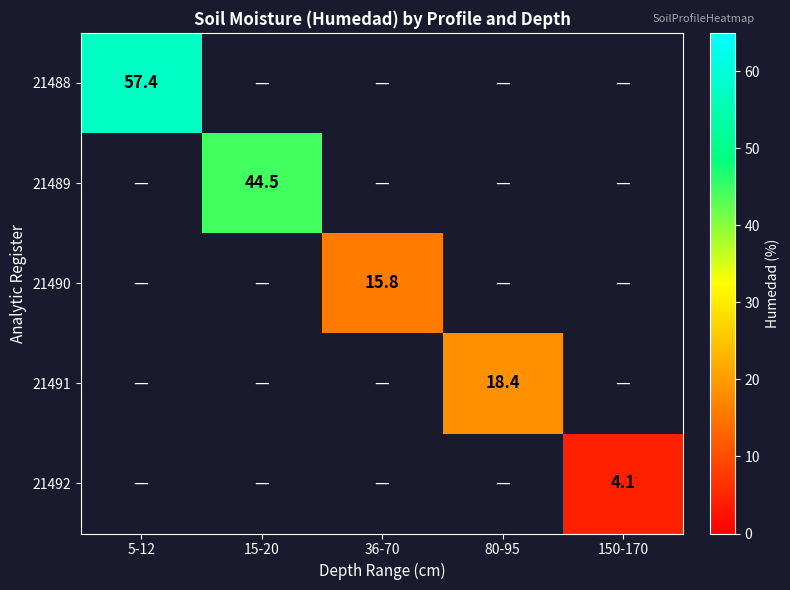

Is it true that 21492 equals 1.0 at 150-170?

False